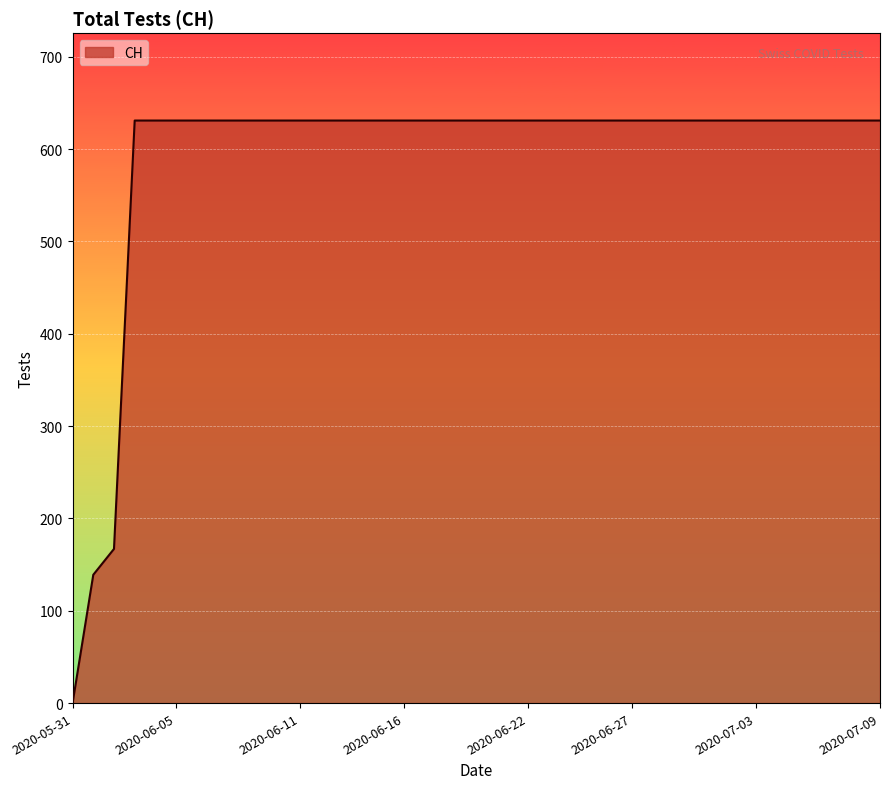

What is the difference between the maximum and minimum values?

631